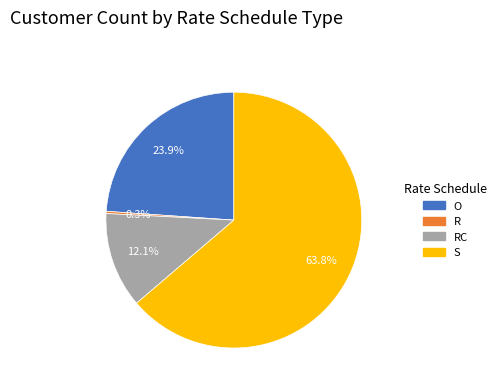

Does any single category account for the majority?

Yes